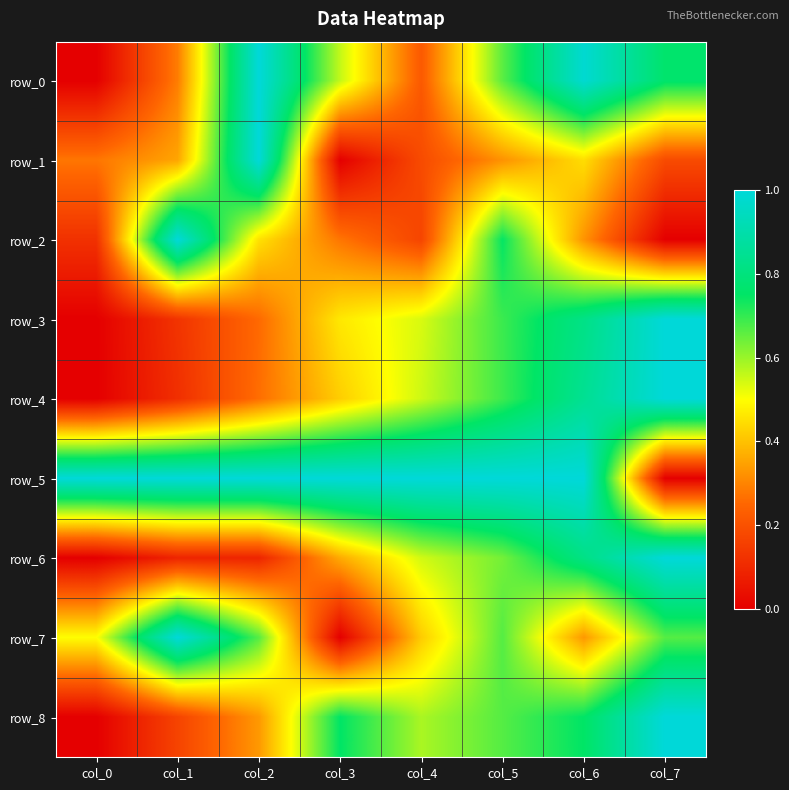

Which series has the widest spread of values?

row_0